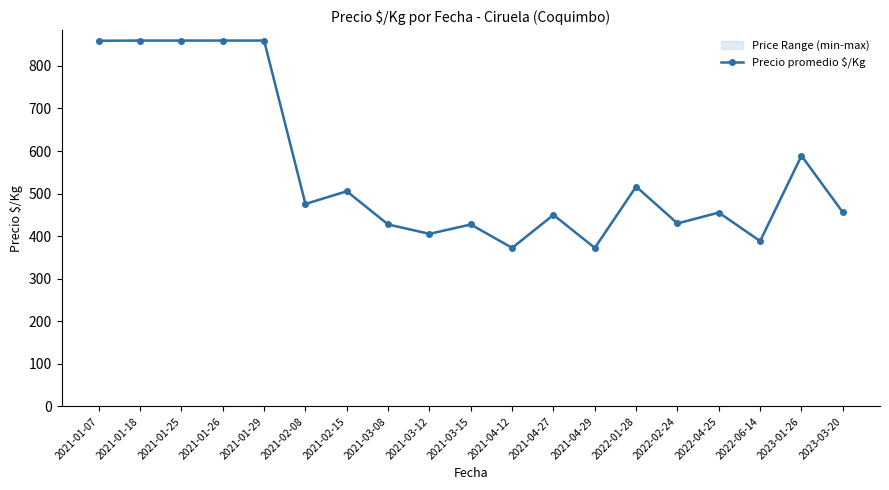

What is the label of the 14th point from the right?

2021-02-08